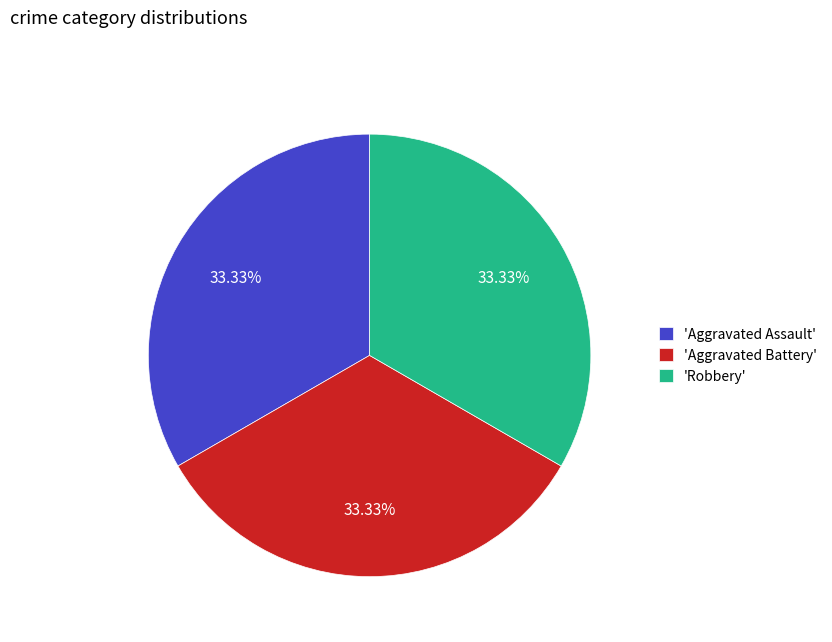

What is the ratio of the value at 'Robbery' to the value at 'Aggravated Battery'?

1.0